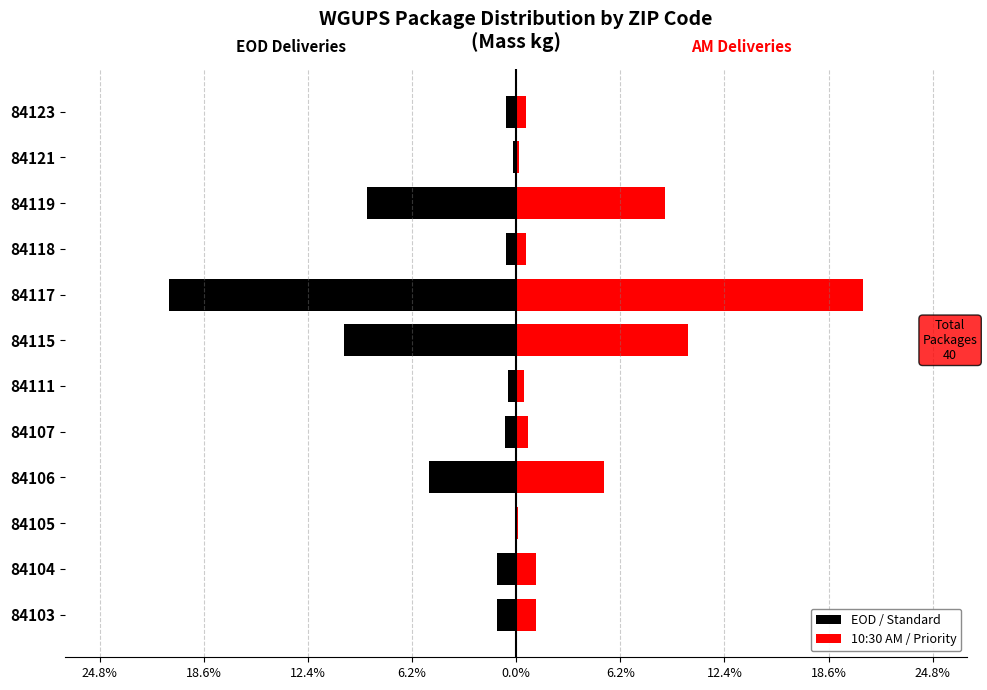

Does the chart contain stacked bars?

No